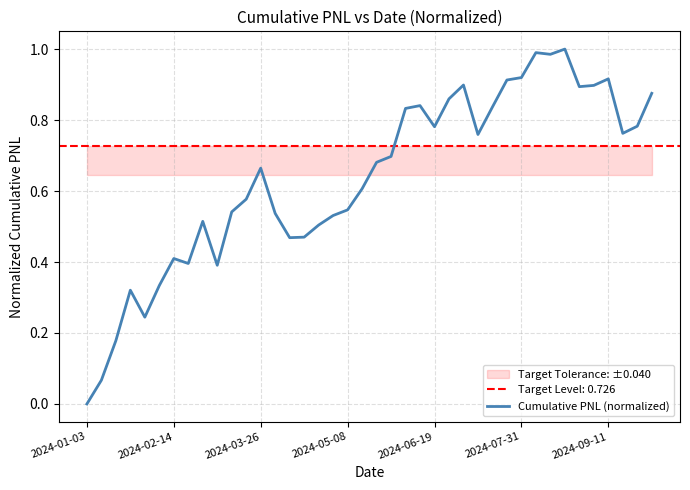

True or false: the data has more than 2 interior local peaks.

True